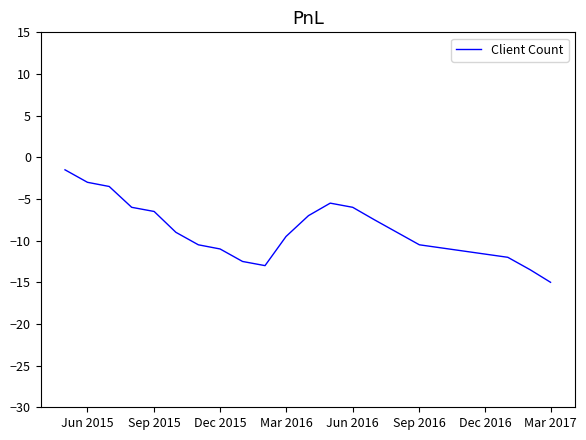

What is the greatest value displayed?

-1.5